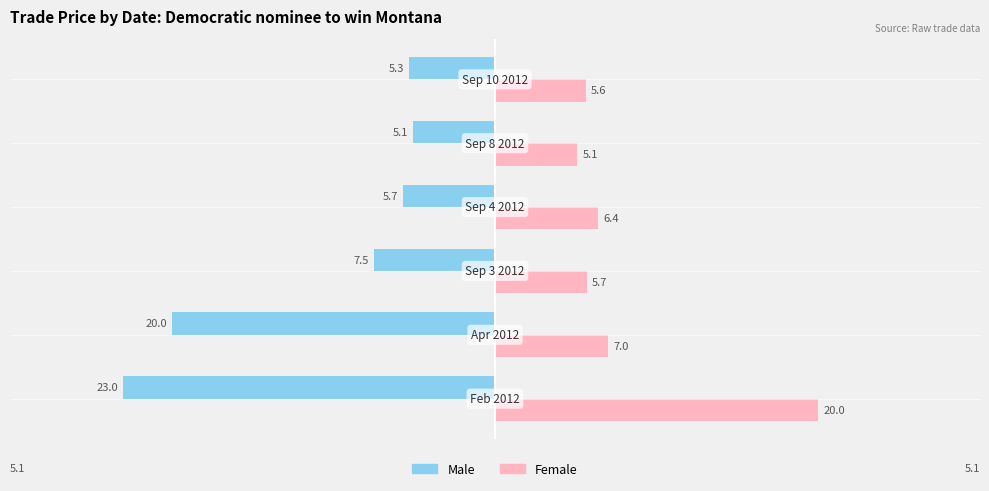

What is the maximum value shown in the chart?

20.0